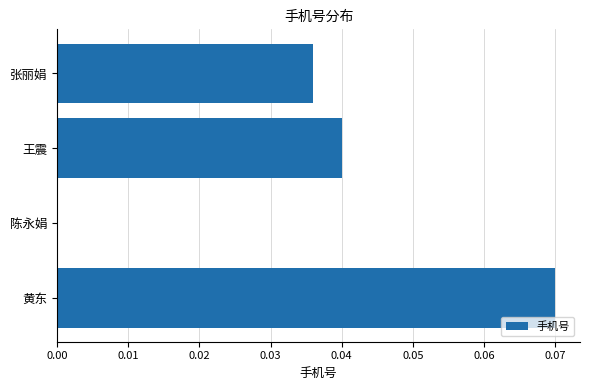

Which category has the highest value across all series?

黄东